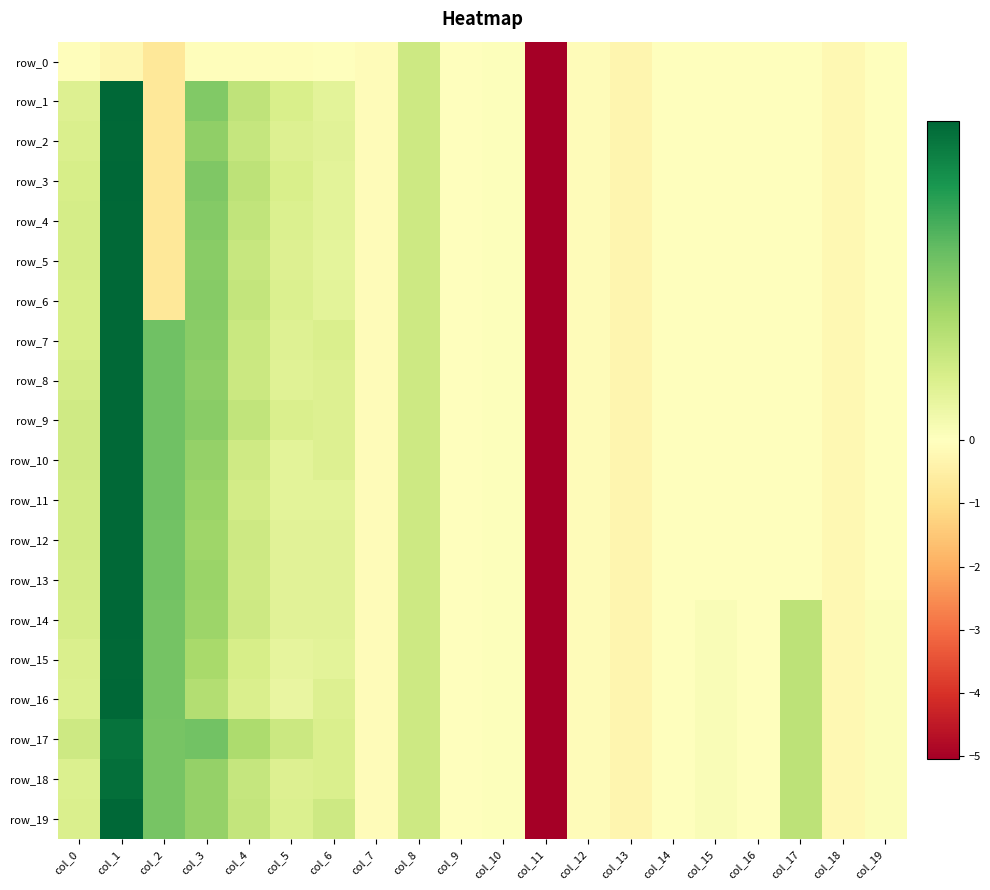

Reading left to right, transcribe all the data shown in this chart.

row_0: -0.1	-0.2	-0.7	-0.1	-0.1	-0.1	-0.0	-0.1	0.2	0.0	0.0	-5.1	-0.1	-0.3	-0.0	-0.0	-0.0	-0.0	-0.2	-0.0
row_1: 0.2	1.0	-0.7	0.5	0.3	0.2	0.1	-0.1	0.2	0.0	0.0	-5.1	-0.1	-0.3	-0.0	-0.0	-0.0	-0.0	-0.2	-0.0
row_2: 0.2	1.0	-0.7	0.5	0.3	0.2	0.2	-0.1	0.2	0.0	0.0	-5.1	-0.1	-0.3	-0.0	-0.0	-0.0	-0.0	-0.2	-0.0
row_3: 0.2	1.0	-0.7	0.5	0.3	0.2	0.1	-0.1	0.2	0.0	0.0	-5.1	-0.1	-0.3	-0.0	-0.0	-0.0	-0.0	-0.2	-0.0
row_4: 0.2	1.0	-0.7	0.5	0.3	0.2	0.1	-0.1	0.2	0.0	0.0	-5.1	-0.1	-0.3	-0.0	-0.0	-0.0	-0.0	-0.2	-0.0
row_5: 0.2	1.0	-0.7	0.5	0.3	0.2	0.1	-0.1	0.2	0.0	0.0	-5.1	-0.1	-0.3	-0.0	-0.0	-0.0	-0.0	-0.2	-0.0
row_6: 0.2	1.0	-0.7	0.5	0.3	0.2	0.1	-0.1	0.2	0.0	0.0	-5.1	-0.1	-0.3	-0.0	-0.0	-0.0	-0.0	-0.2	-0.0
row_7: 0.2	1.0	0.6	0.5	0.3	0.2	0.2	-0.1	0.2	0.0	0.0	-5.1	-0.1	-0.3	-0.0	-0.0	-0.0	-0.0	-0.2	-0.0
row_8: 0.2	1.0	0.6	0.5	0.2	0.2	0.2	-0.1	0.2	0.0	0.0	-5.1	-0.1	-0.3	-0.0	-0.0	-0.0	-0.0	-0.2	-0.0
row_9: 0.2	1.0	0.6	0.5	0.3	0.2	0.2	-0.1	0.2	0.0	0.0	-5.1	-0.1	-0.3	-0.0	-0.0	-0.0	-0.0	-0.2	-0.0
row_10: 0.2	1.0	0.6	0.4	0.2	0.1	0.2	-0.1	0.2	0.0	0.0	-5.1	-0.1	-0.3	-0.0	-0.0	-0.0	-0.0	-0.2	-0.0
row_11: 0.2	1.0	0.6	0.4	0.2	0.1	0.1	-0.1	0.2	0.0	0.0	-5.1	-0.1	-0.3	-0.0	-0.0	-0.0	-0.0	-0.2	-0.0
row_12: 0.2	1.0	0.6	0.4	0.2	0.1	0.2	-0.1	0.2	0.0	0.0	-5.1	-0.1	-0.3	-0.0	-0.0	-0.0	-0.0	-0.2	-0.0
row_13: 0.2	1.0	0.5	0.4	0.2	0.1	0.2	-0.1	0.2	0.0	0.0	-5.1	-0.1	-0.3	-0.0	-0.0	-0.0	-0.0	-0.2	-0.0
row_14: 0.2	1.0	0.5	0.4	0.2	0.1	0.2	-0.1	0.2	0.0	0.0	-5.1	-0.1	-0.3	-0.0	0.0	-0.0	0.3	-0.2	0.0
row_15: 0.2	1.0	0.5	0.4	0.2	0.1	0.1	-0.1	0.2	0.0	0.0	-5.1	-0.1	-0.3	-0.0	0.0	-0.0	0.3	-0.2	0.0
row_16: 0.2	1.0	0.5	0.3	0.2	0.1	0.2	-0.1	0.2	0.0	0.0	-5.1	-0.1	-0.3	-0.0	0.0	-0.0	0.3	-0.2	0.0
row_17: 0.2	0.9	0.5	0.6	0.4	0.2	0.2	-0.1	0.2	0.0	0.0	-5.1	-0.1	-0.3	-0.0	0.0	-0.0	0.3	-0.2	0.0
row_18: 0.2	0.9	0.5	0.4	0.3	0.2	0.2	-0.1	0.2	0.0	0.0	-5.1	-0.1	-0.3	-0.0	0.0	-0.0	0.3	-0.2	0.0
row_19: 0.2	1.0	0.5	0.4	0.3	0.2	0.2	-0.1	0.2	0.0	0.0	-5.1	-0.1	-0.3	-0.0	0.0	-0.0	0.3	-0.2	0.0